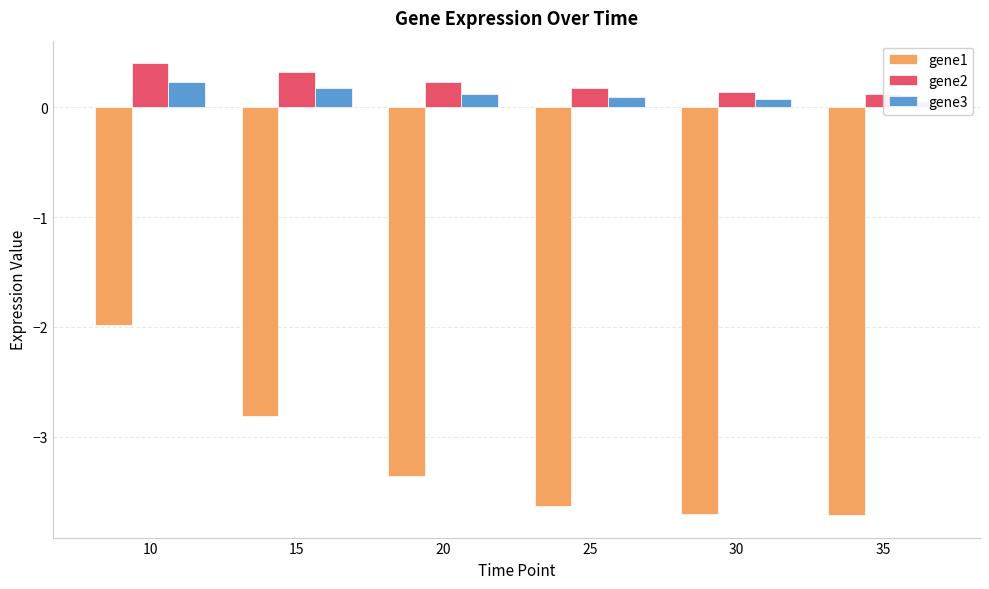

What is the value of the gene3 bar at the 2nd from the left?

0.2